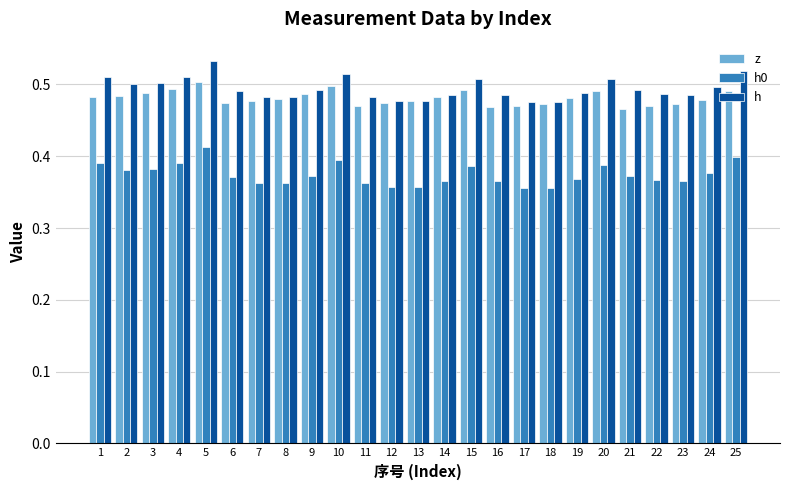

Which label corresponds to the largest value in the chart?

5